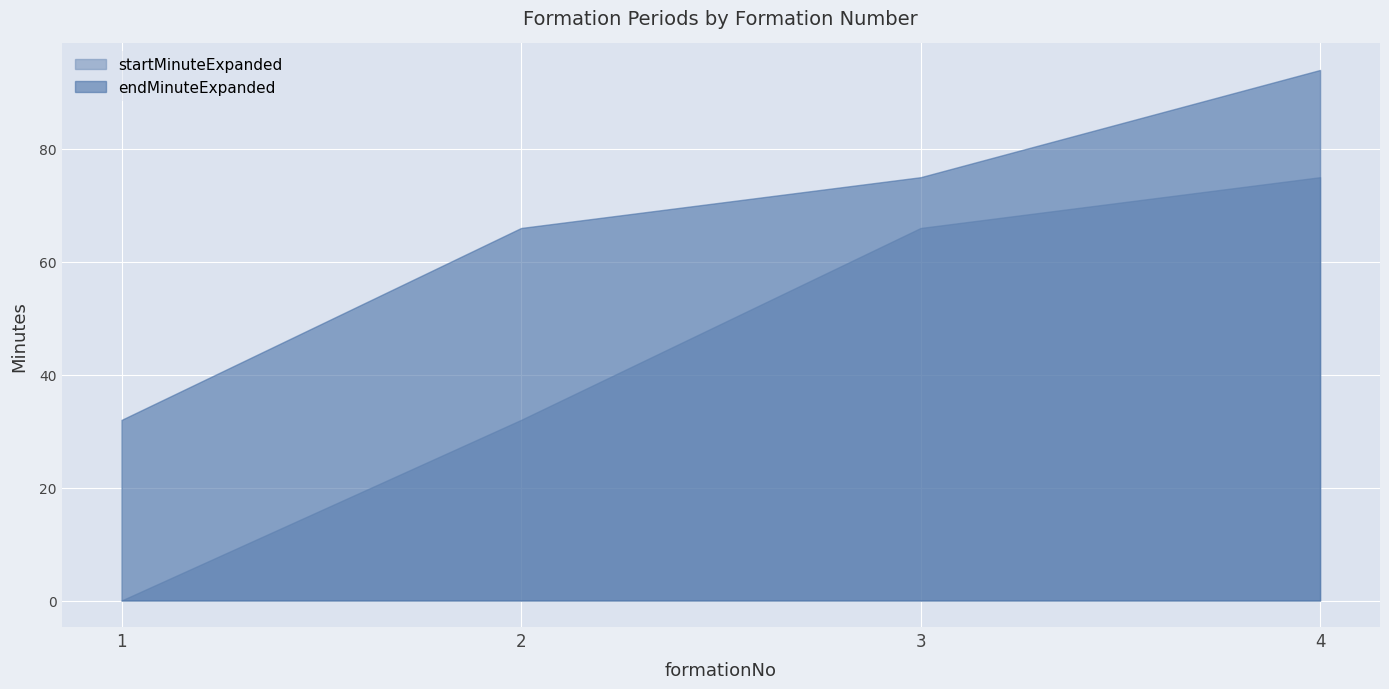

True or false: startMinuteExpanded has more than 0 points higher than both neighbors.

False